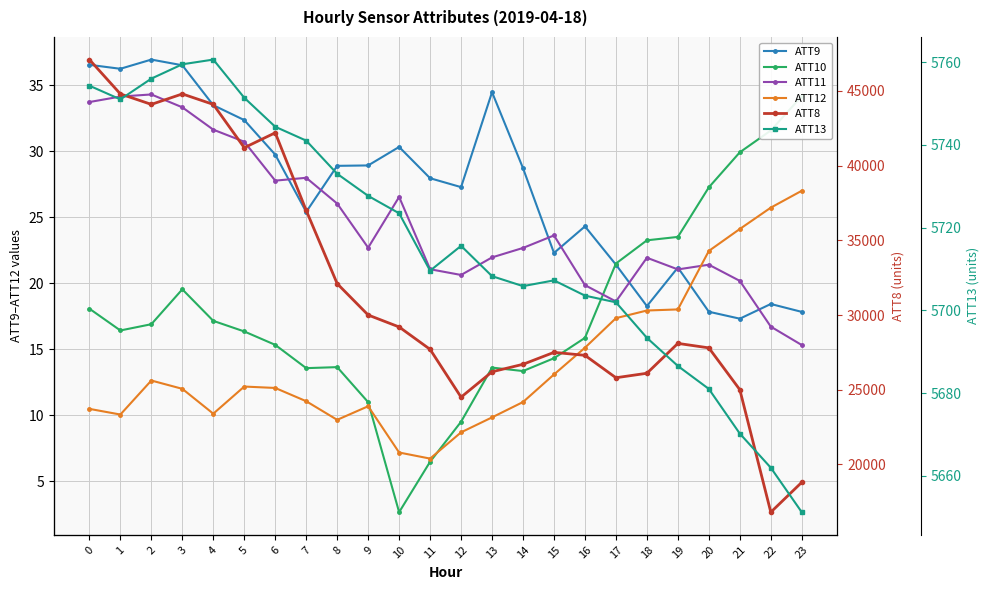

Does the chart display data point markers on the line(s)?

Yes